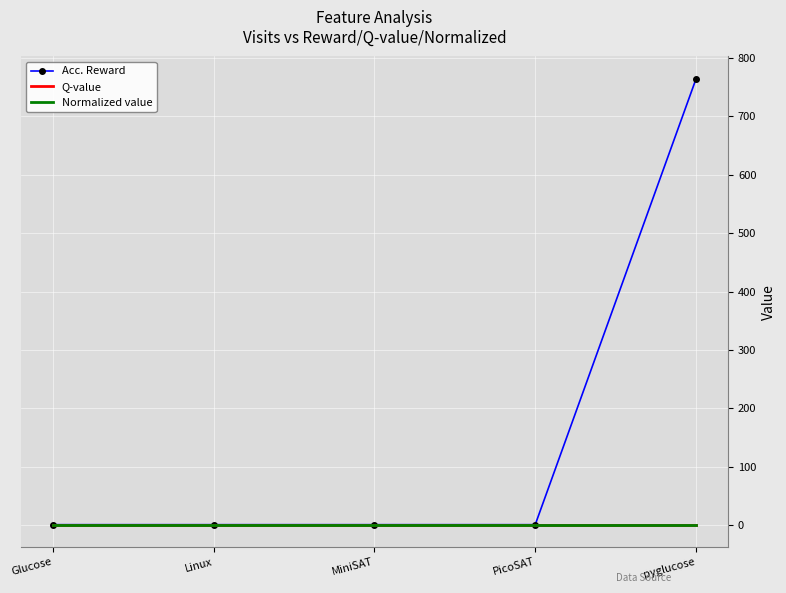

Rank the categories by Q-value value from lowest to highest.

Glucose, Linux, MiniSAT, PicoSAT, pyglucose